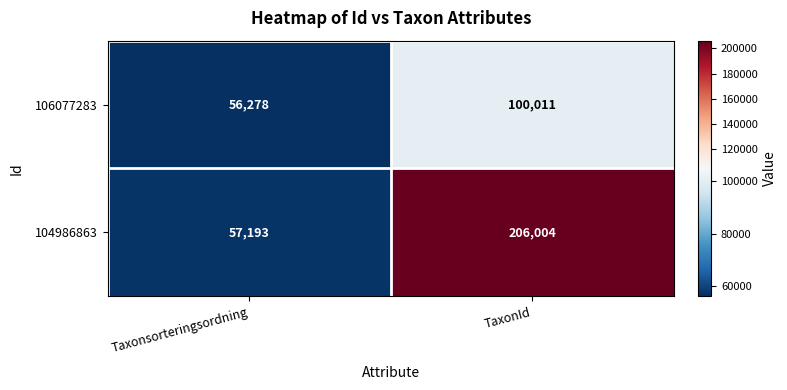

What is the difference between the highest and lowest values at Taxonsorteringsordning?

915